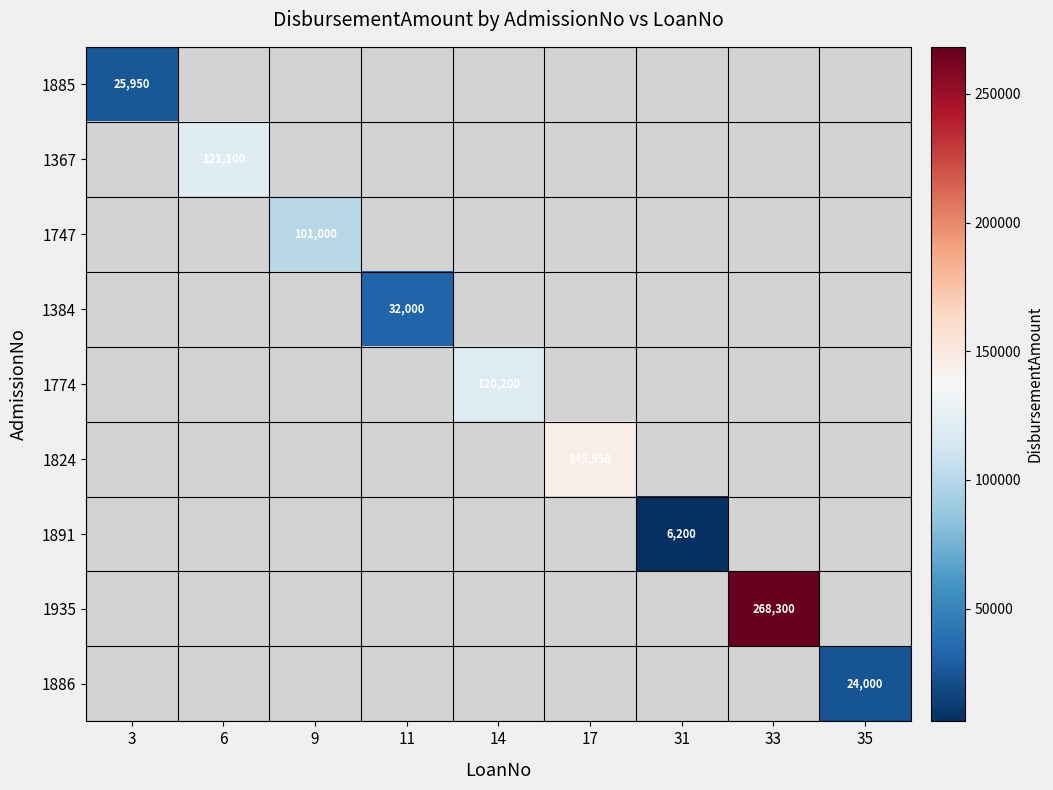

The 1824 series shows 255165 at 17. True or false?

False